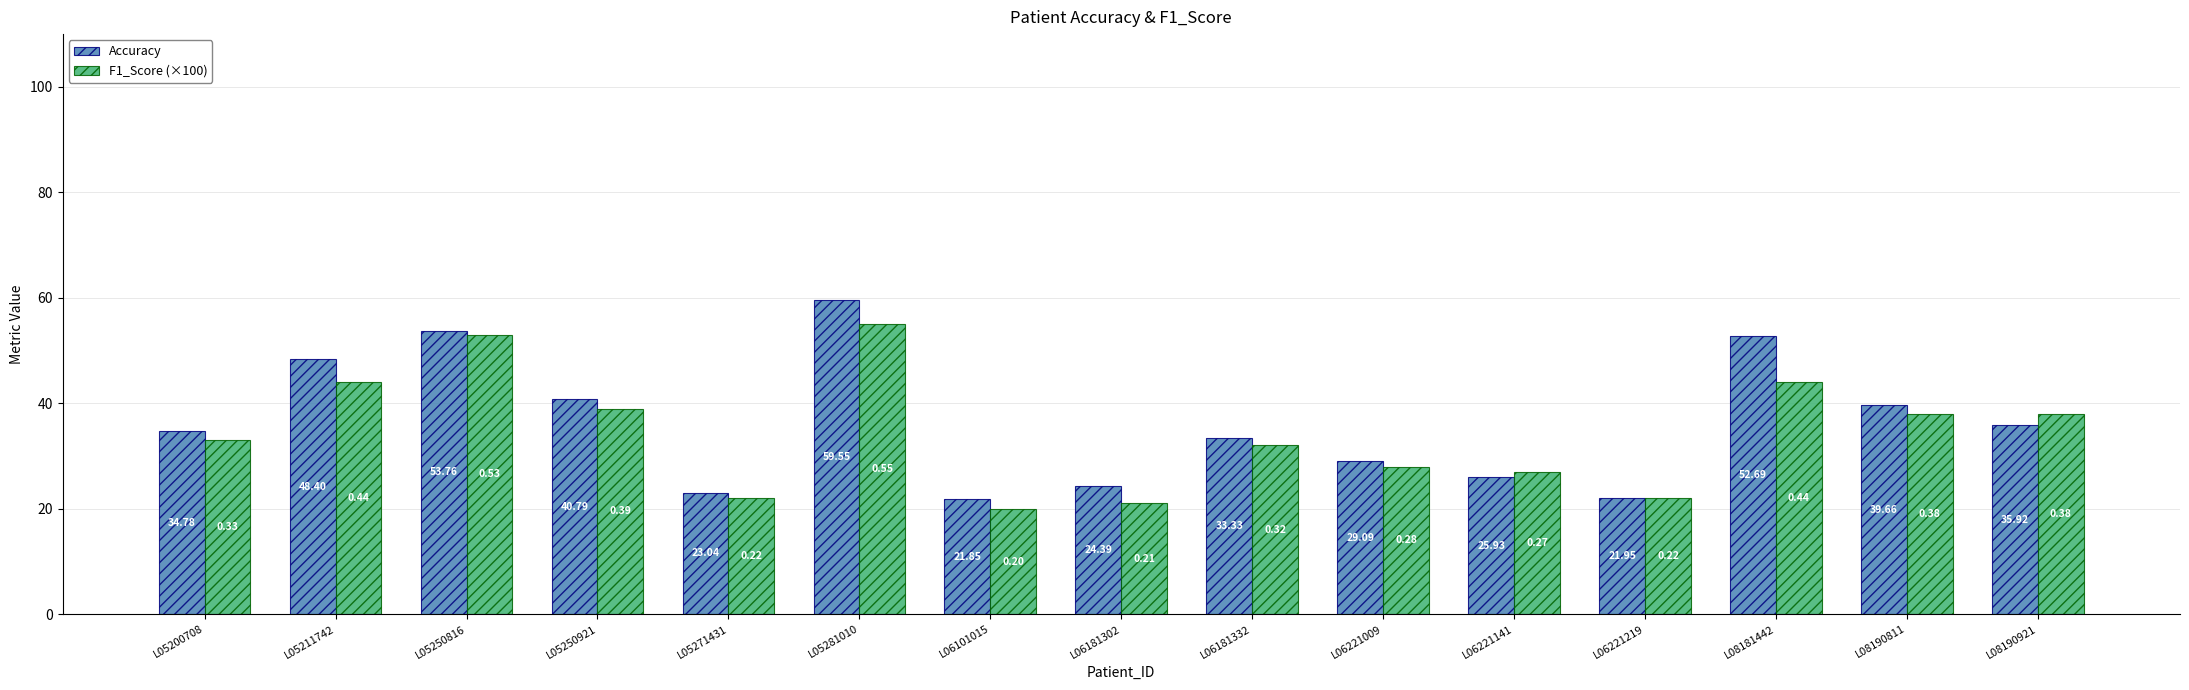

Rank the categories by Accuracy value from lowest to highest.

L06101015, L06221219, L05271431, L06181302, L06221141, L06221009, L06181332, L05200708, L08190921, L08190811, L05250921, L05211742, L08181442, L05250816, L05281010